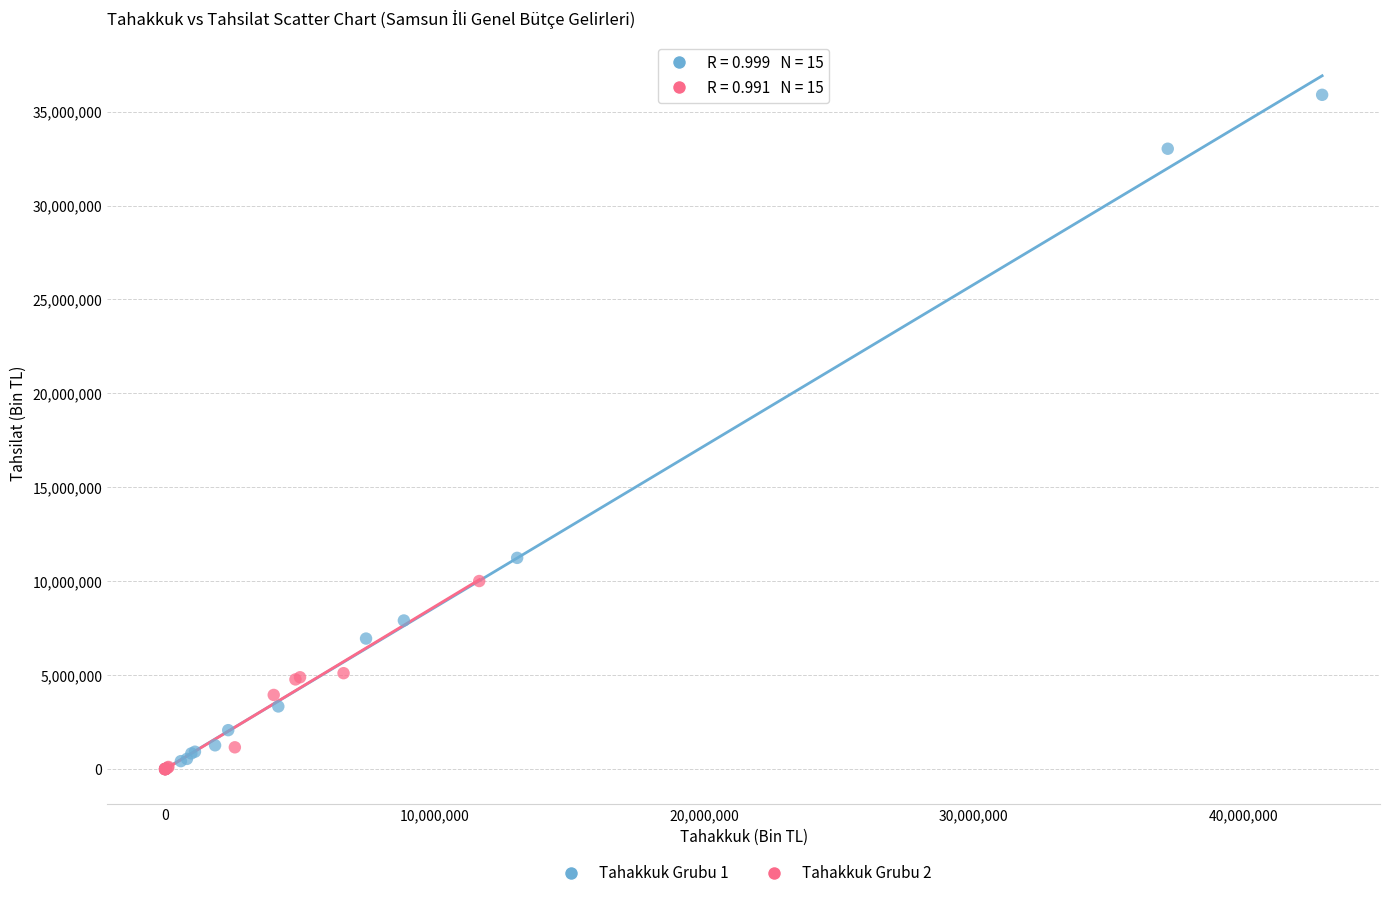

Which series reaches the maximum Y coordinate?

Tahakkuk Grubu 1